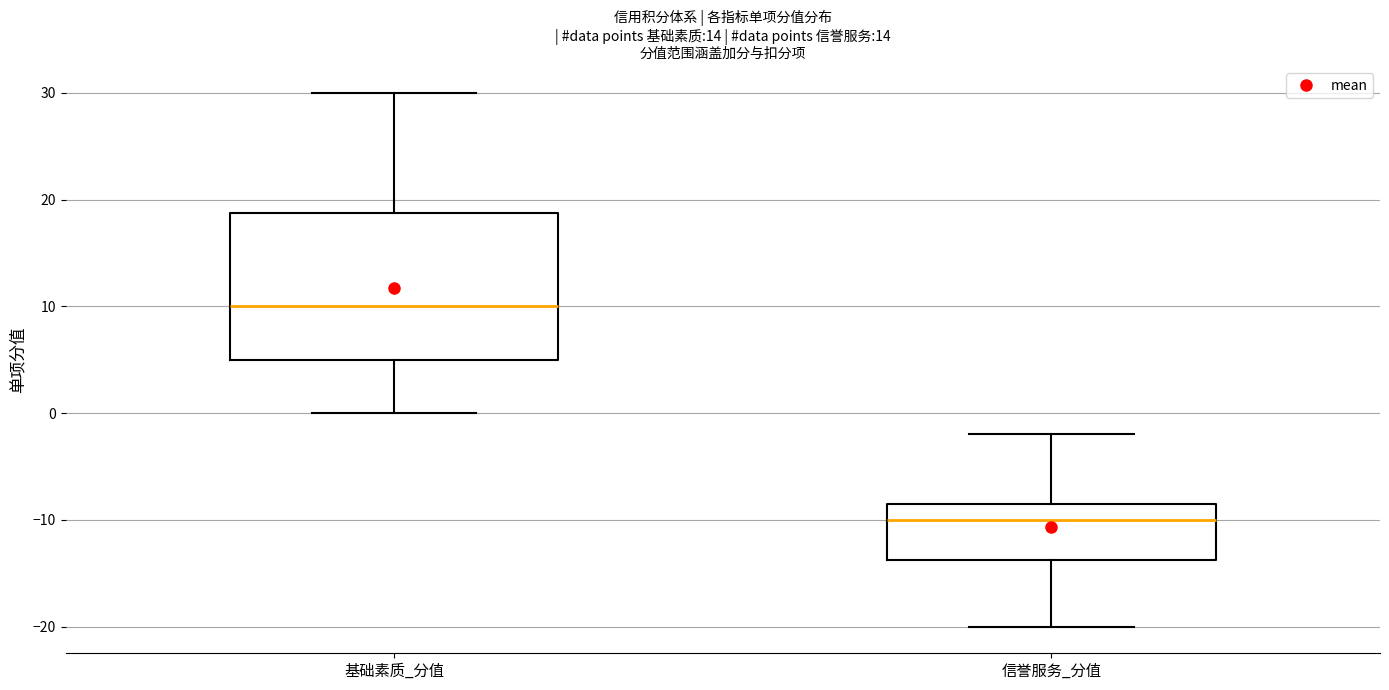

Where is the upper edge of the box for 信誉服务_分值 on the y-axis? The values are not printed on the chart, so give them approximately, as read against the axis.

-8